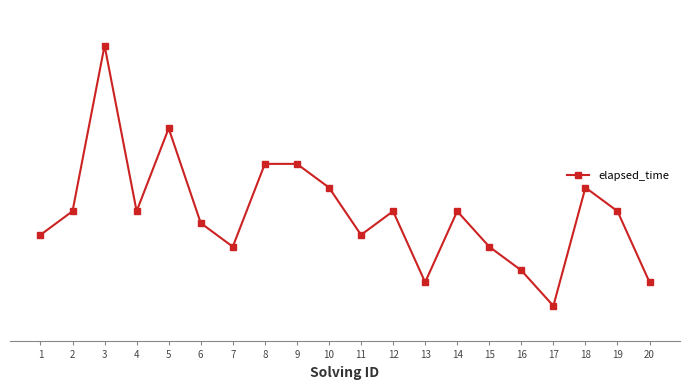

The chart shows a value of 5067 at 7. True or false?

False